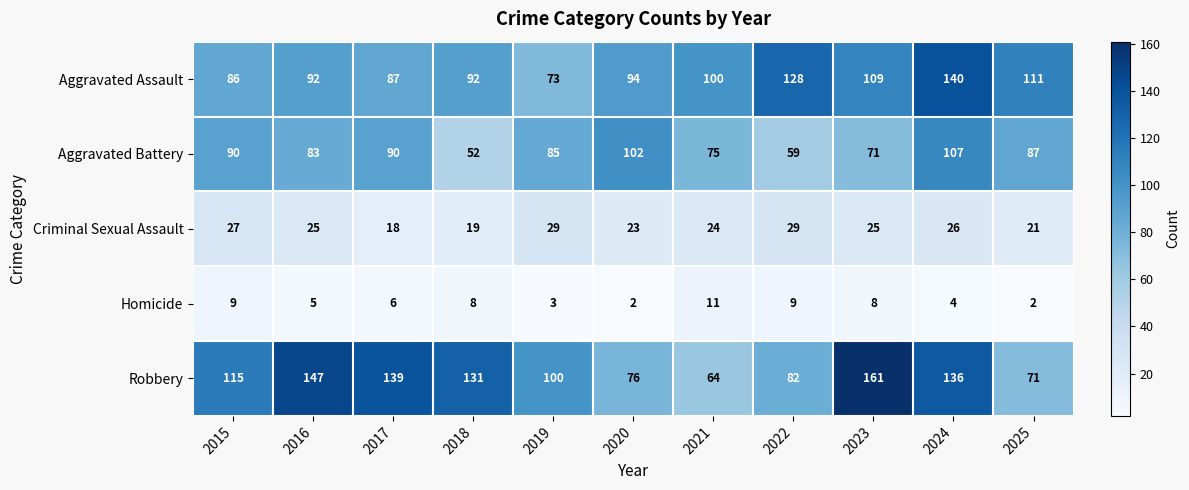

What is the total value across all series at 2023?

374